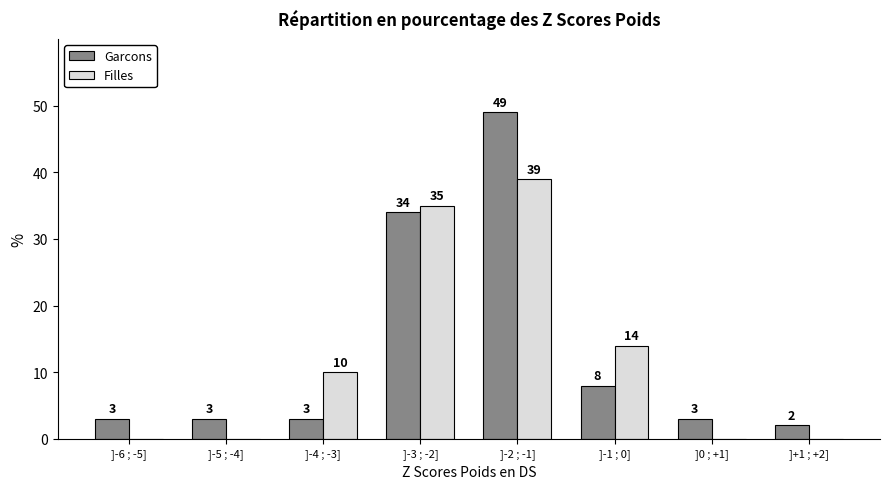

Reading left to right, transcribe all the data shown in this chart.

Garcons: ]-6 ; -5]=3	]-5 ; -4]=3	]-4 ; -3]=3	]-3 ; -2]=34	]-2 ; -1]=49	]-1 ; 0]=8	]0 ; +1]=3	]+1 ; +2]=2
Filles: ]-6 ; -5]=0	]-5 ; -4]=0	]-4 ; -3]=10	]-3 ; -2]=35	]-2 ; -1]=39	]-1 ; 0]=14	]0 ; +1]=0	]+1 ; +2]=0